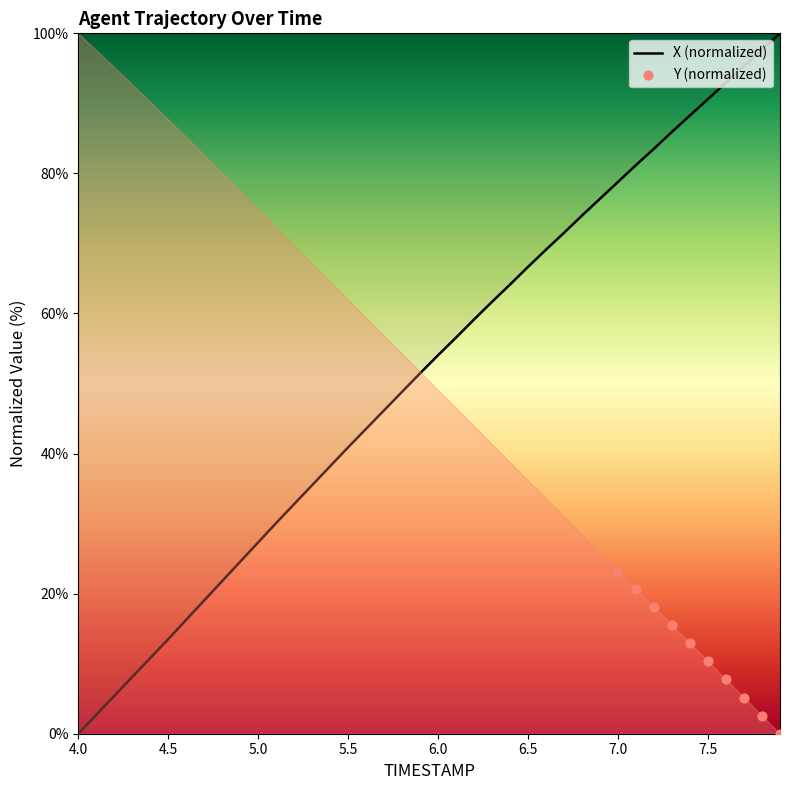

What is the change in value from 4.8 to 6.9?

+54.6